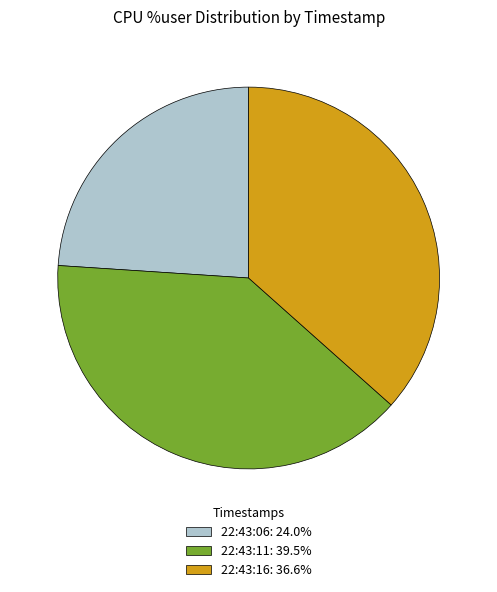

Is the sum of 22:43:06: 24.0% and 22:43:11: 39.5% greater than half?

Yes